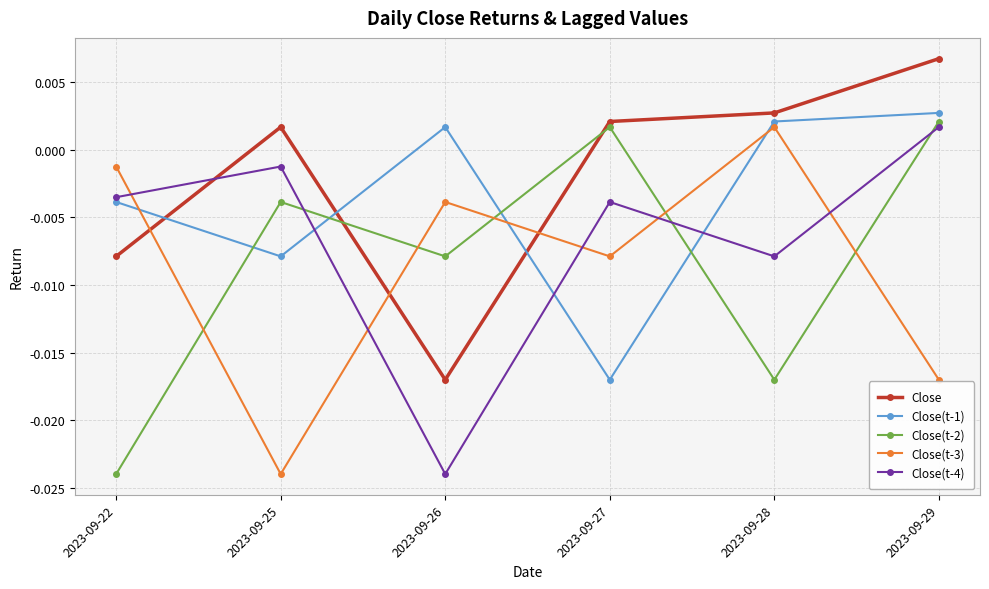

At which category does Close(t-2) reach its first local peak?

2023-09-25